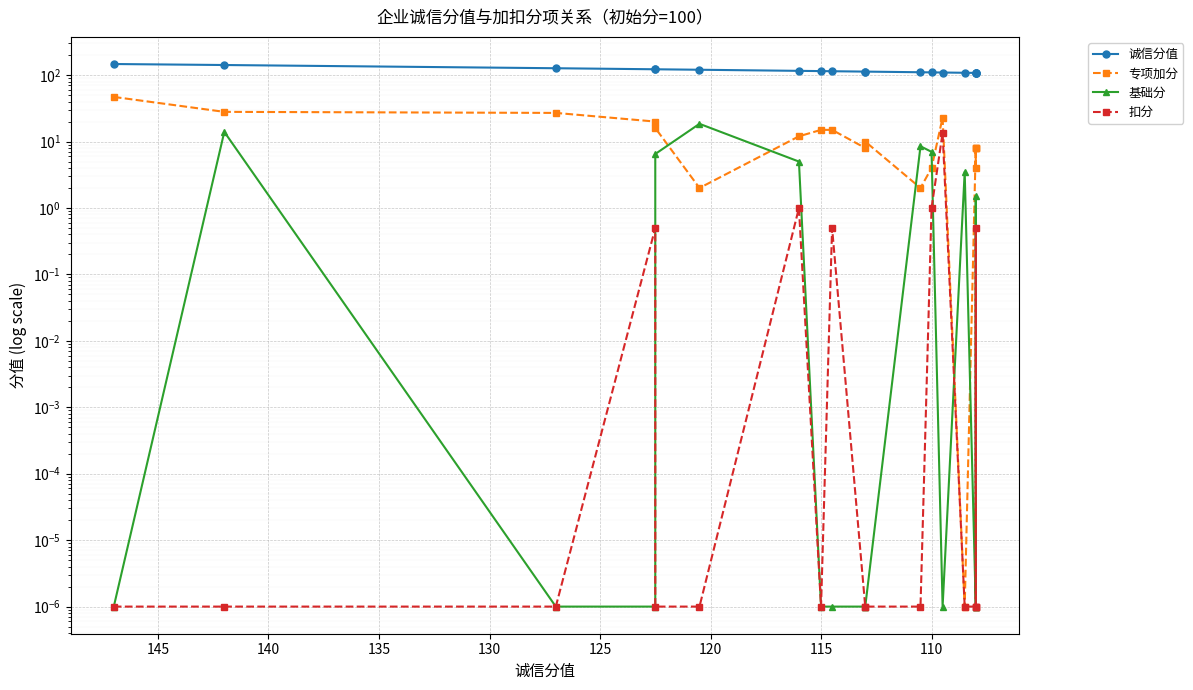

At how many categories does at least one series exceed 50?

19